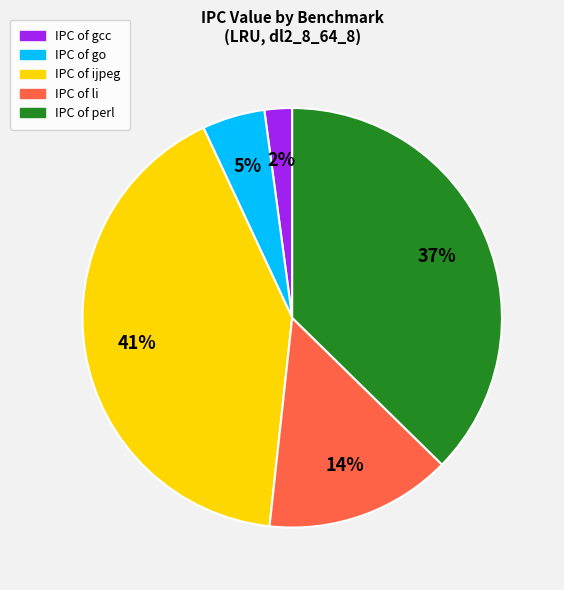

To the nearest percent, what is the difference between the largest and smallest slice percentages?

39%